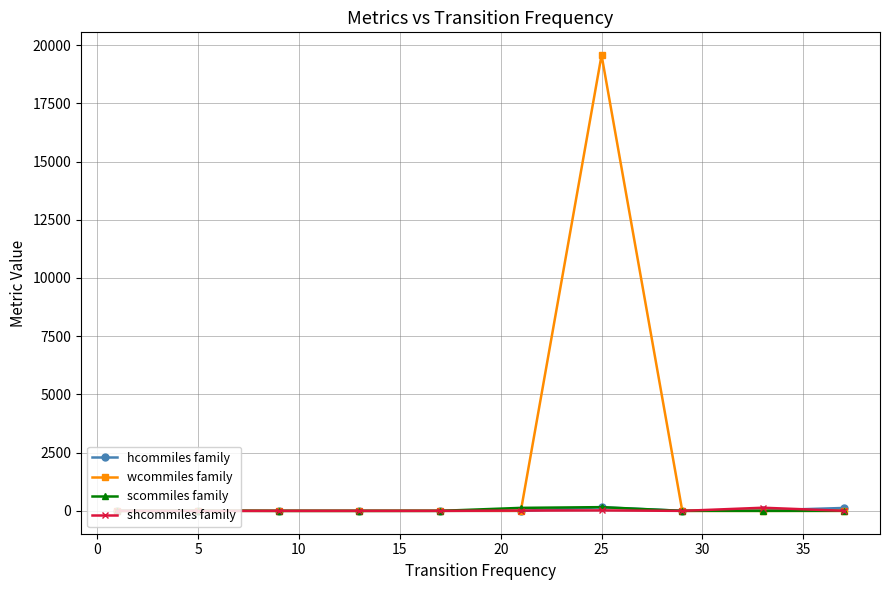

Which series has the largest range (max minus min)?

wcommiles family